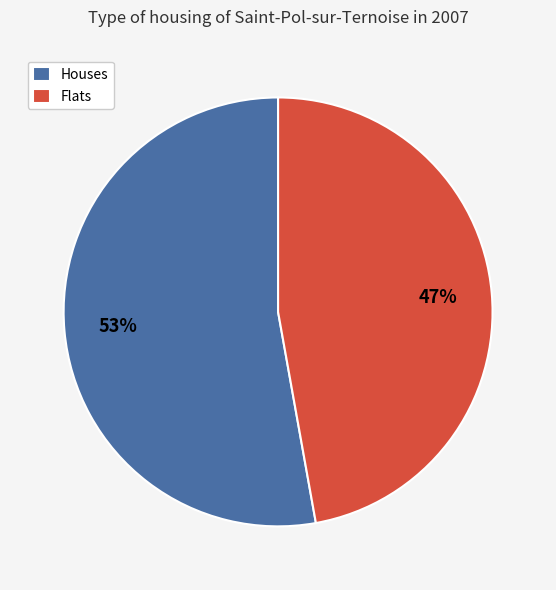

True or false: Houses accounts for 65% of the total.

False